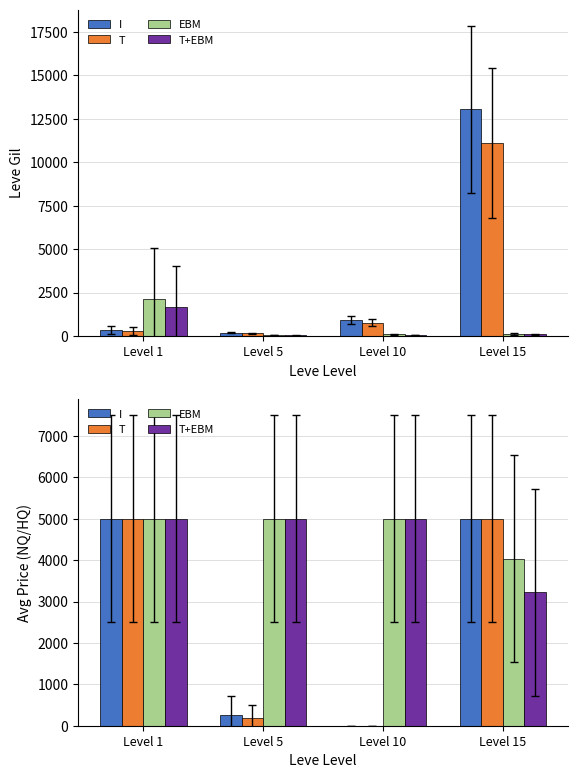

At which label does T+EBM reach its peak?

Level 1